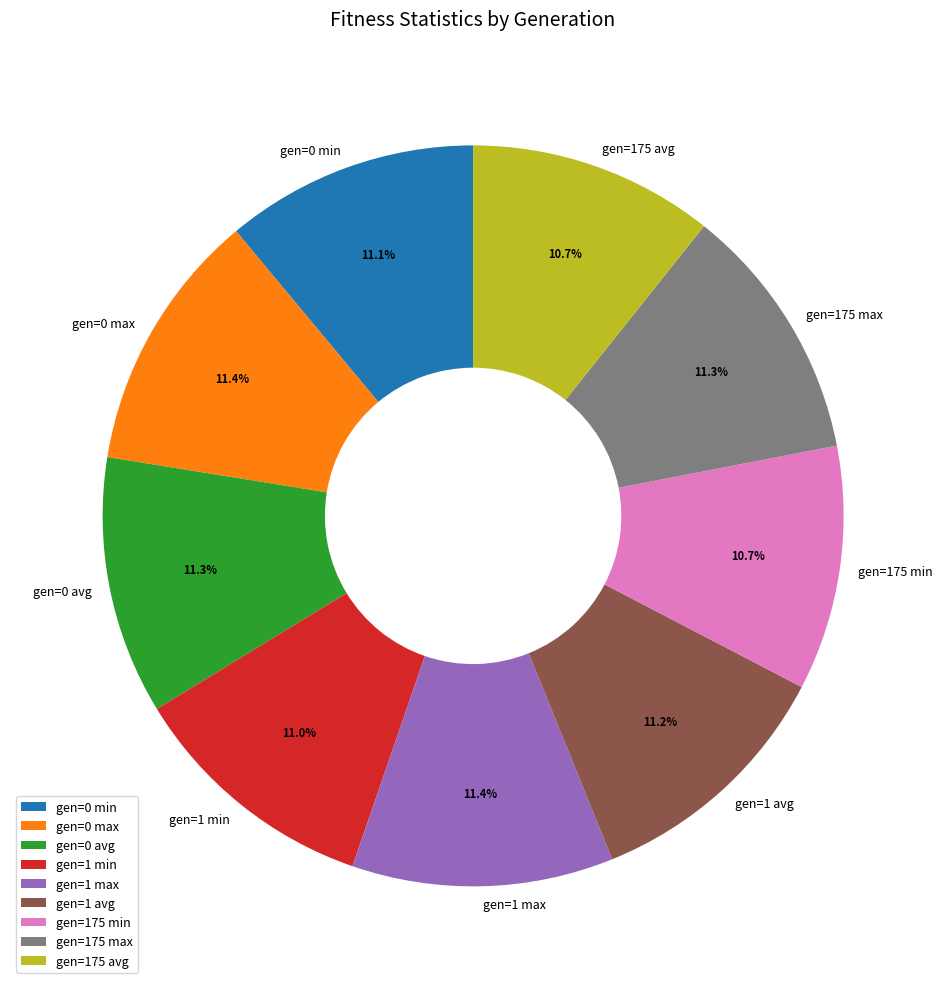

What is the ratio of the value at gen=1 min to the value at gen=0 max?

1.0